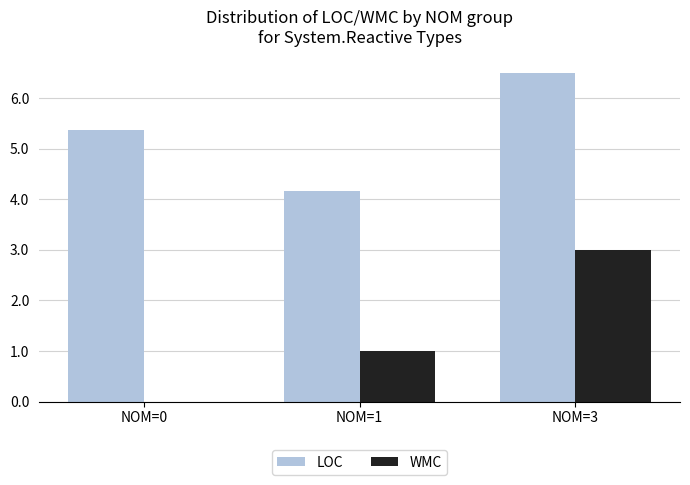

Which series has the largest range (max minus min)?

WMC